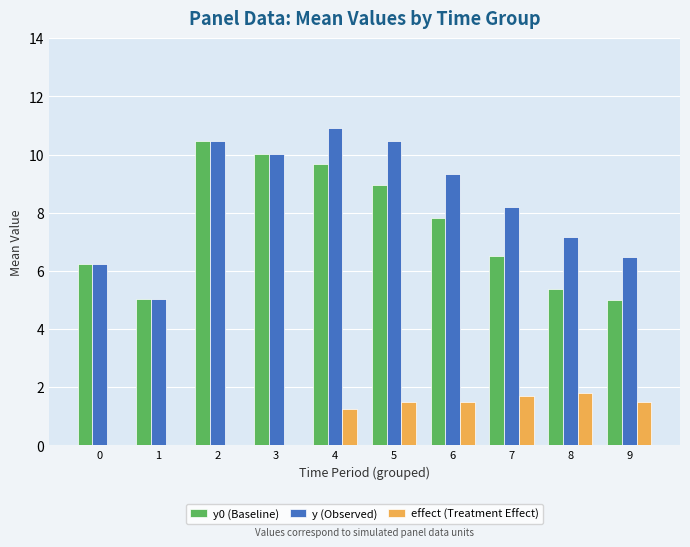

What is the average value of the y (Observed) series?

8.4